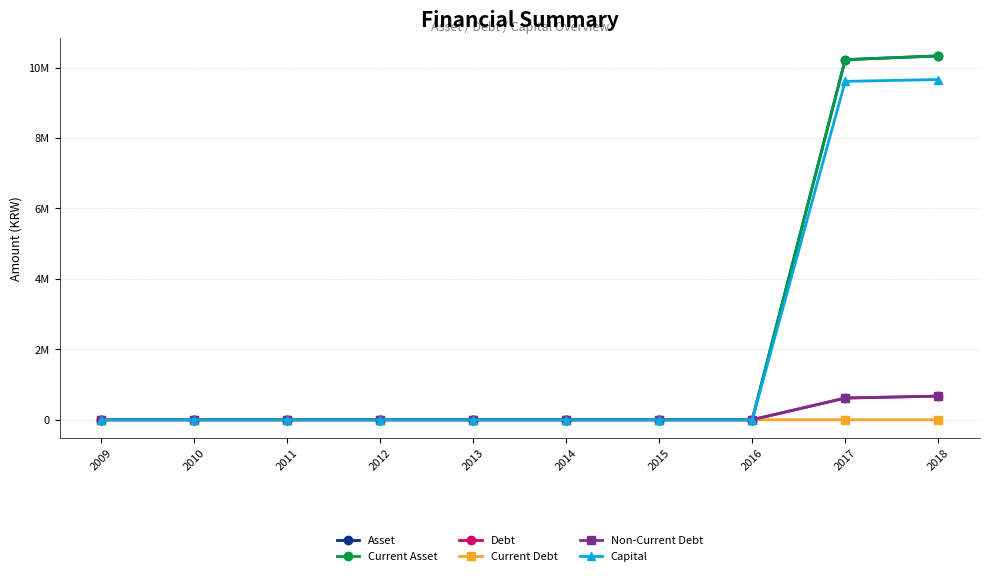

Is this an area chart (filled region under the line)?

No